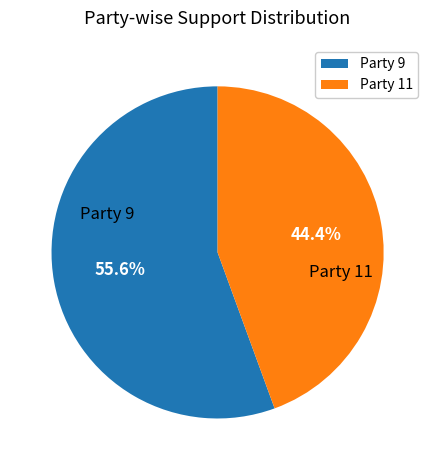

What is the smallest slice in the pie chart?

Party 11